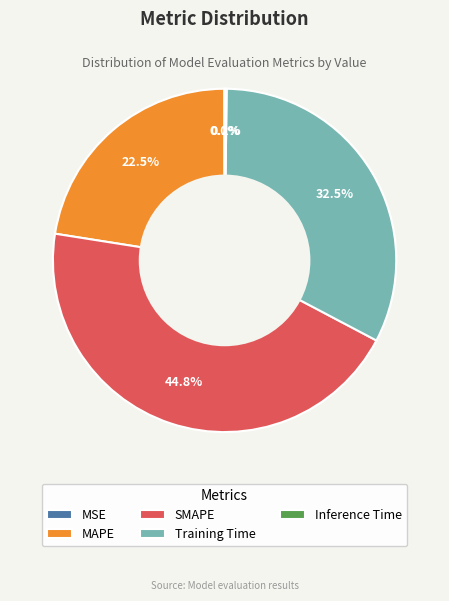

Is there a majority slice in this chart?

No